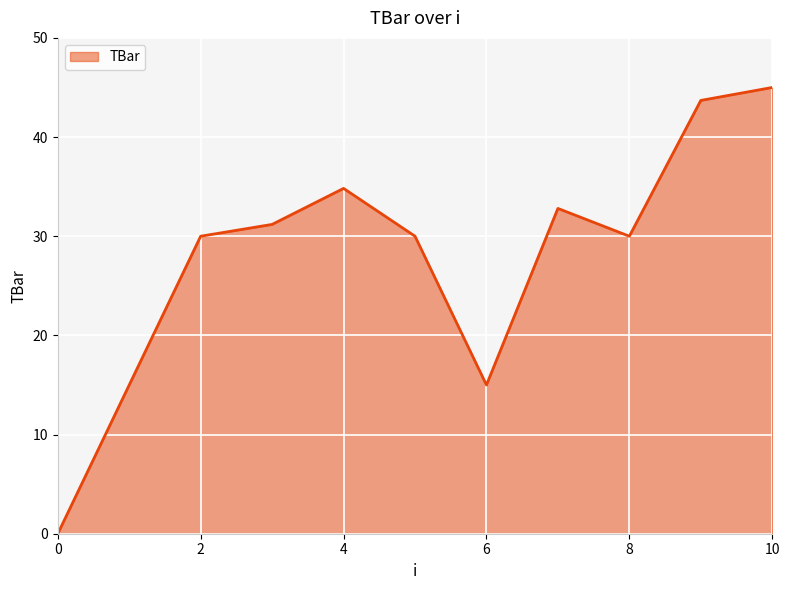

Reading right to left, transcribe all the data shown in this chart.

45.0	43.7	30.0	32.8	15.0	30.0	34.8	31.2	30.0	15.0	0.0